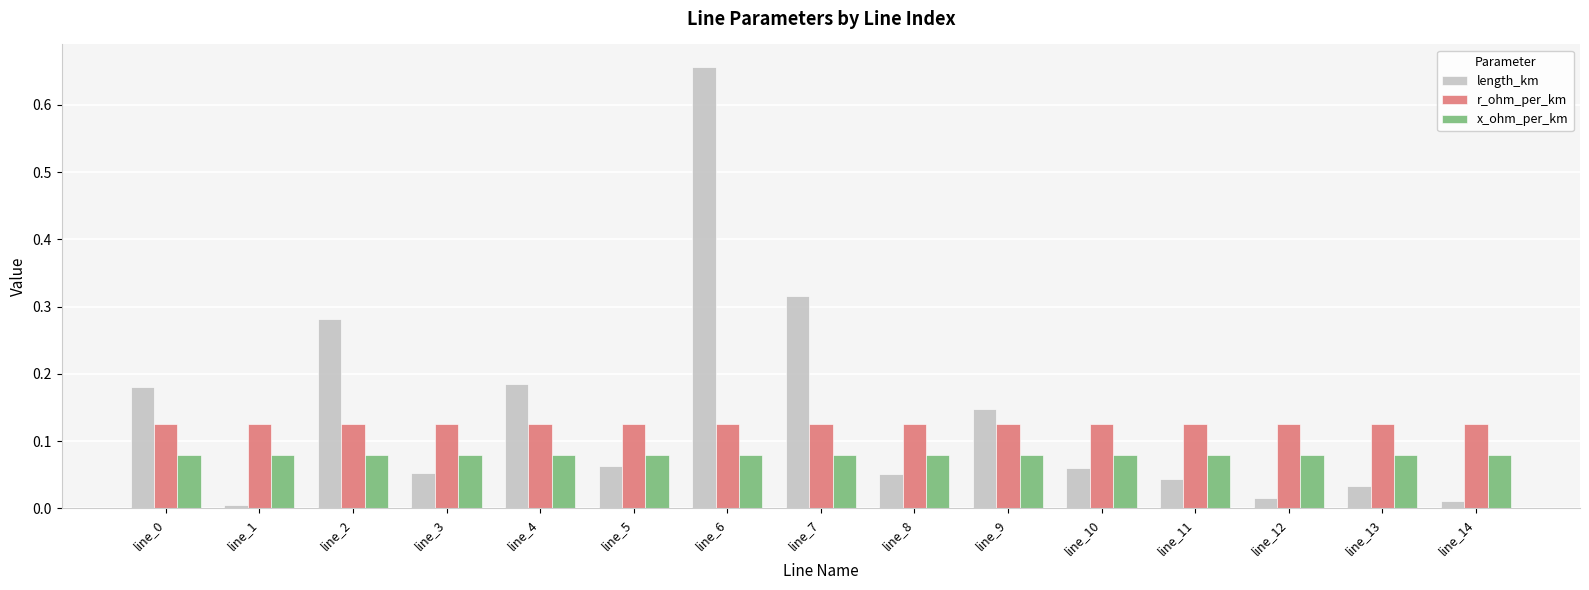

The value of r_ohm_per_km at line_1 is 0.0. True or false?

False